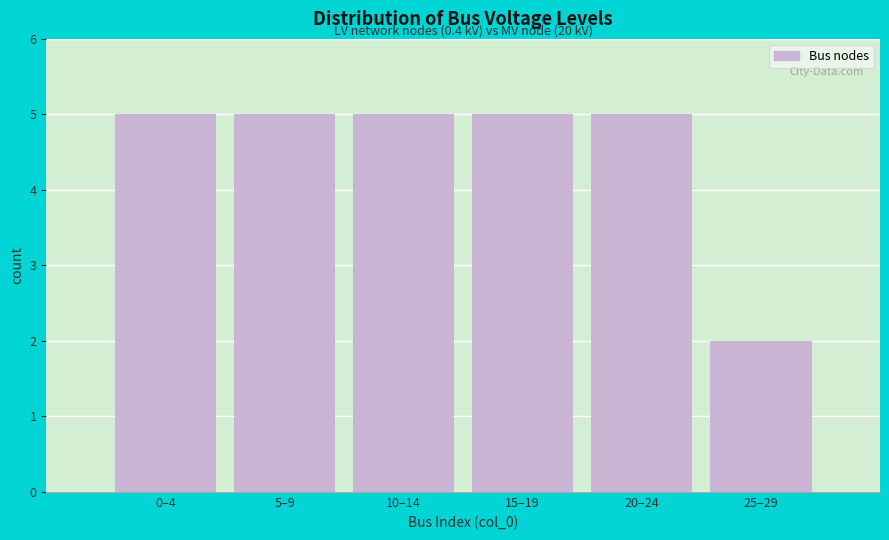

Reading left to right, transcribe all the data shown in this chart.

0–4=5	5–9=5	10–14=5	15–19=5	20–24=5	25–29=2